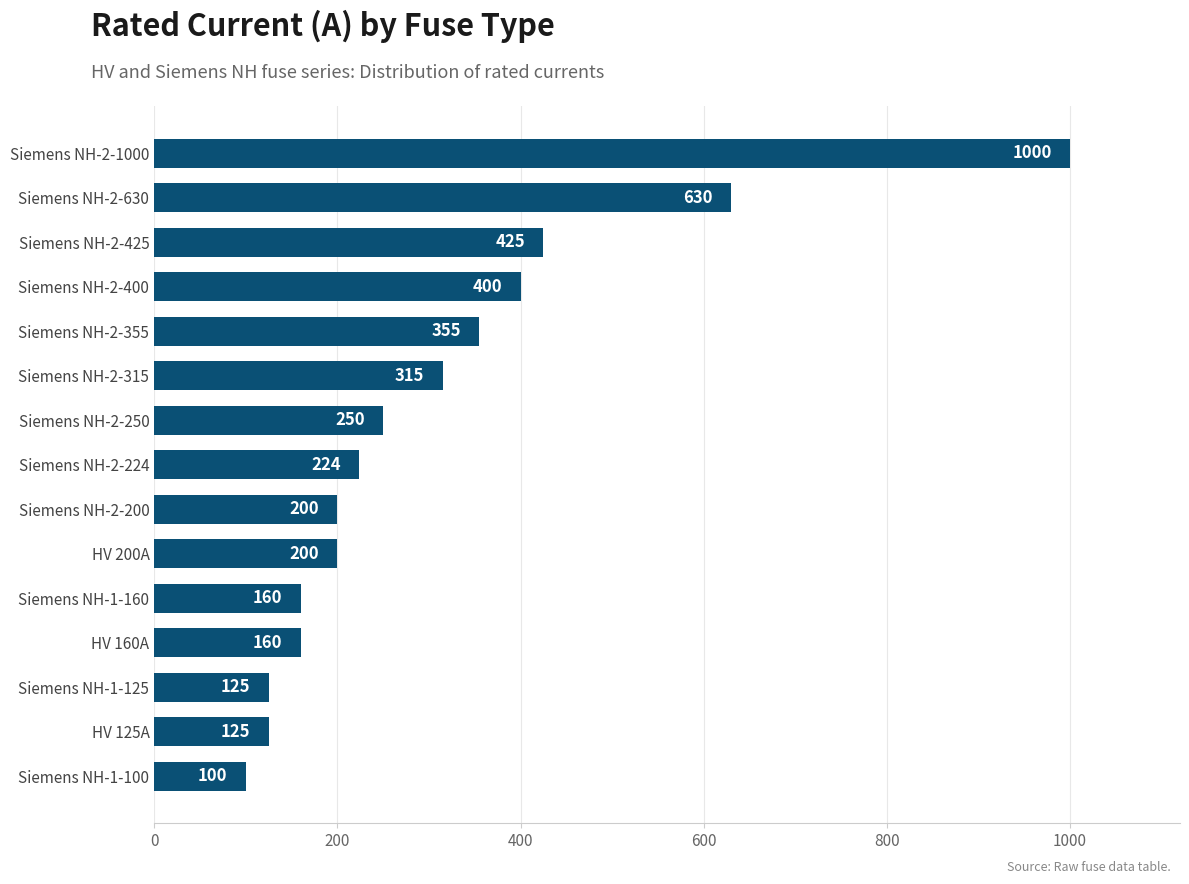

Is it true that the value at HV 200A is 200?

True